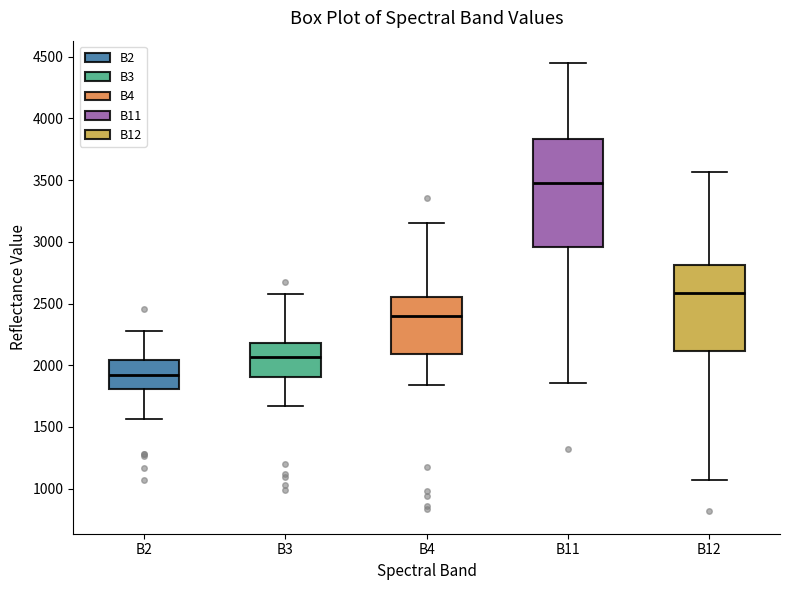

Which box's median line is the highest?

B11